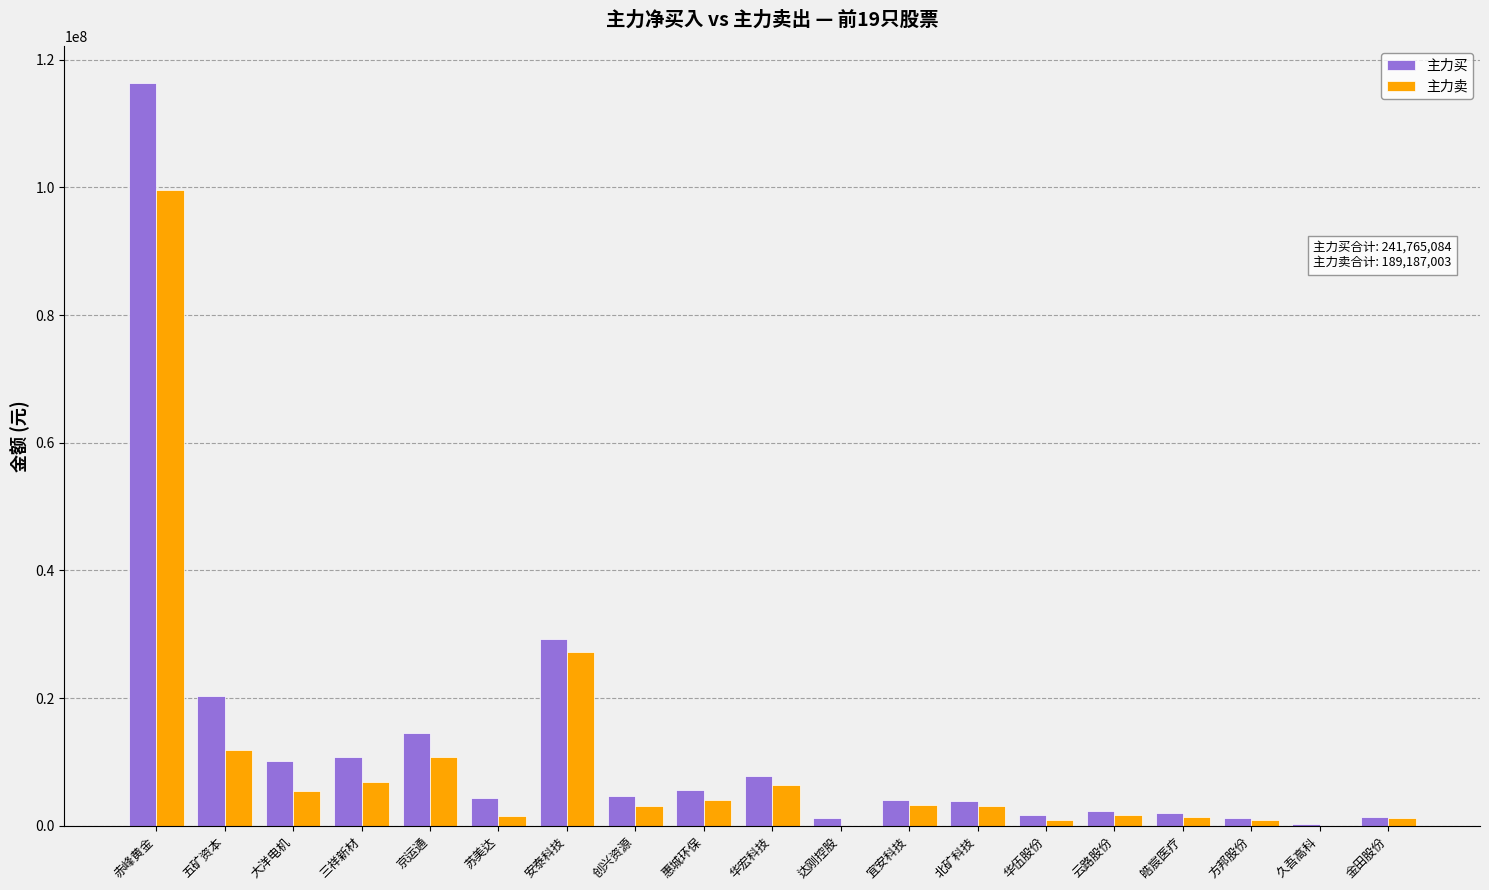

What is the approximate value of 主力买 at 惠城环保, to the nearest 10?

5669130